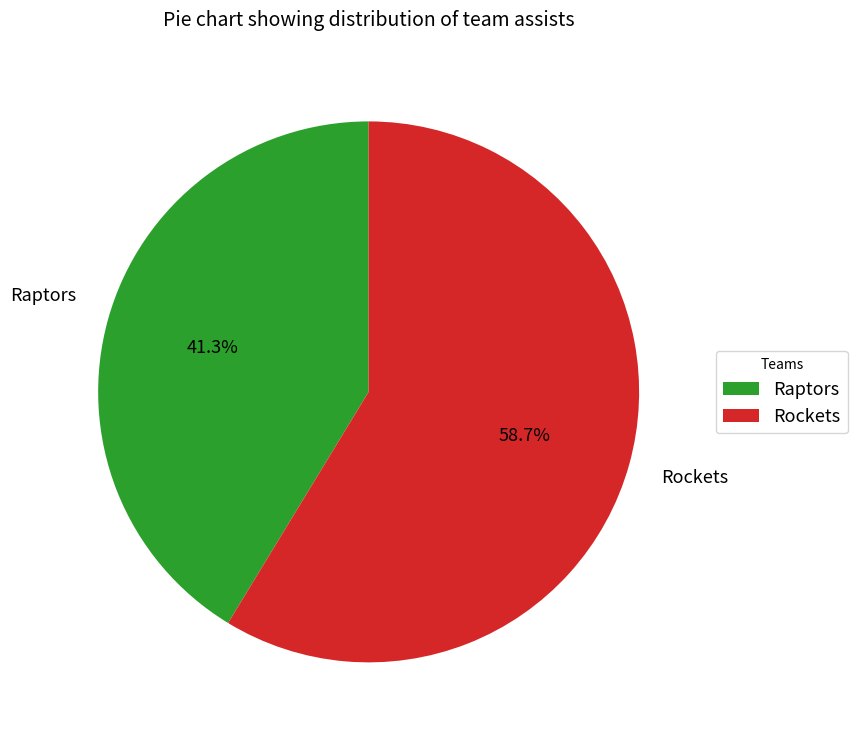

Rank the categories by value from lowest to highest.

Raptors, Rockets